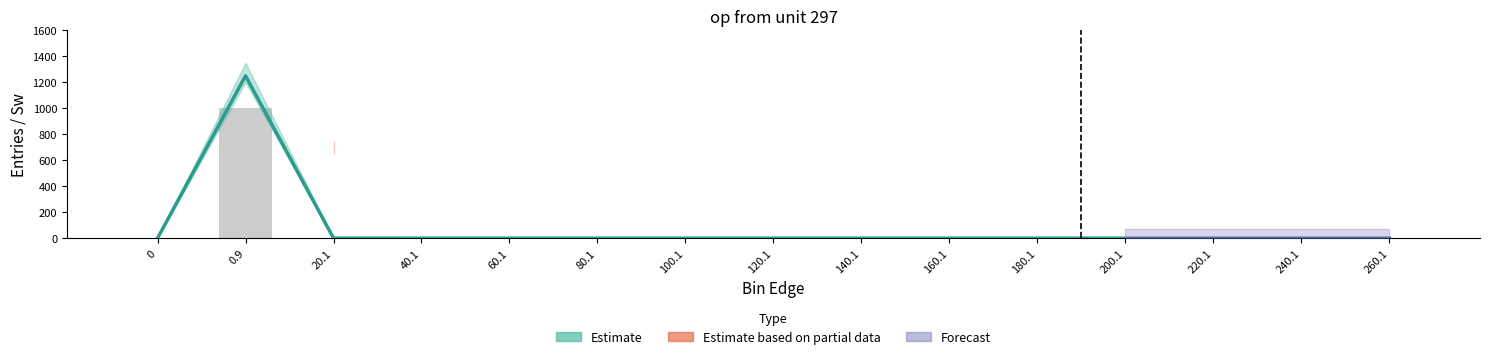

Is the value of Forecast at 260.1 greater than the value of Estimate based on partial data at 60.1?

No